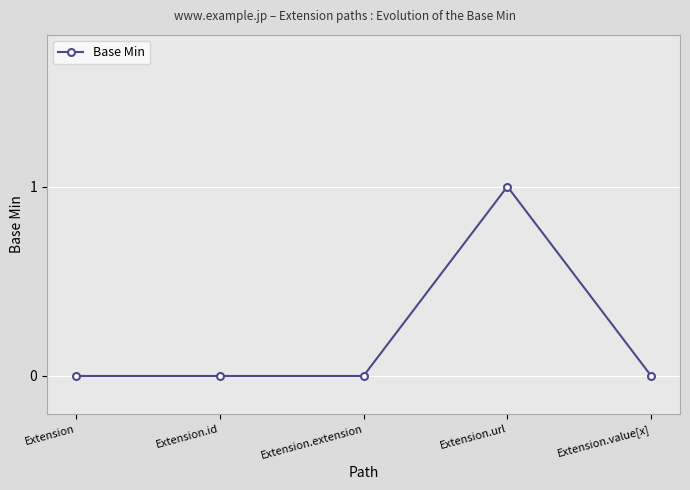

What is the difference between the maximum and minimum values?

1